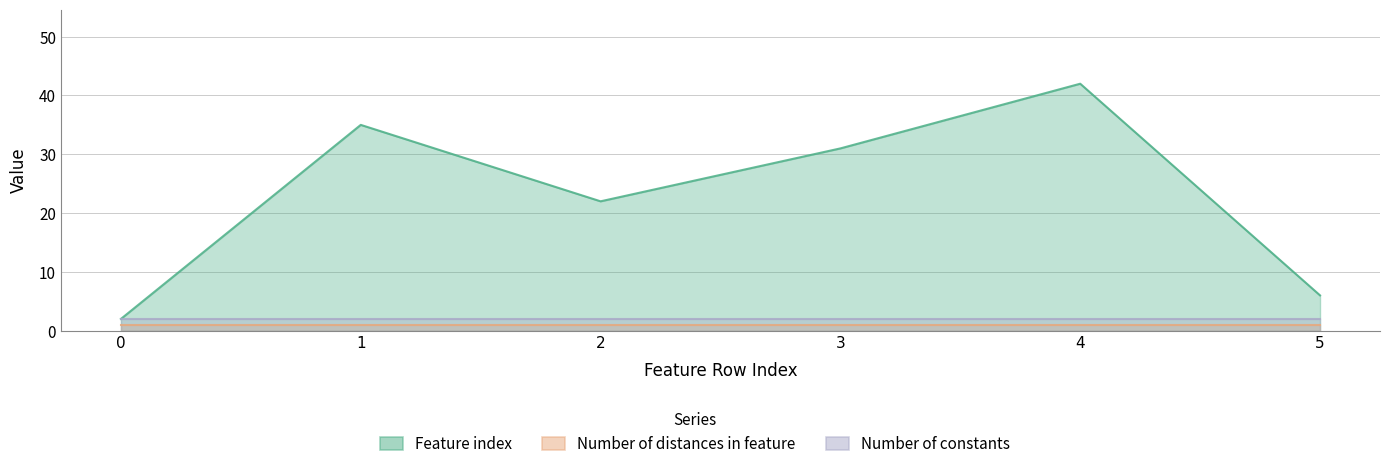

Count the number of data series in this chart.

3